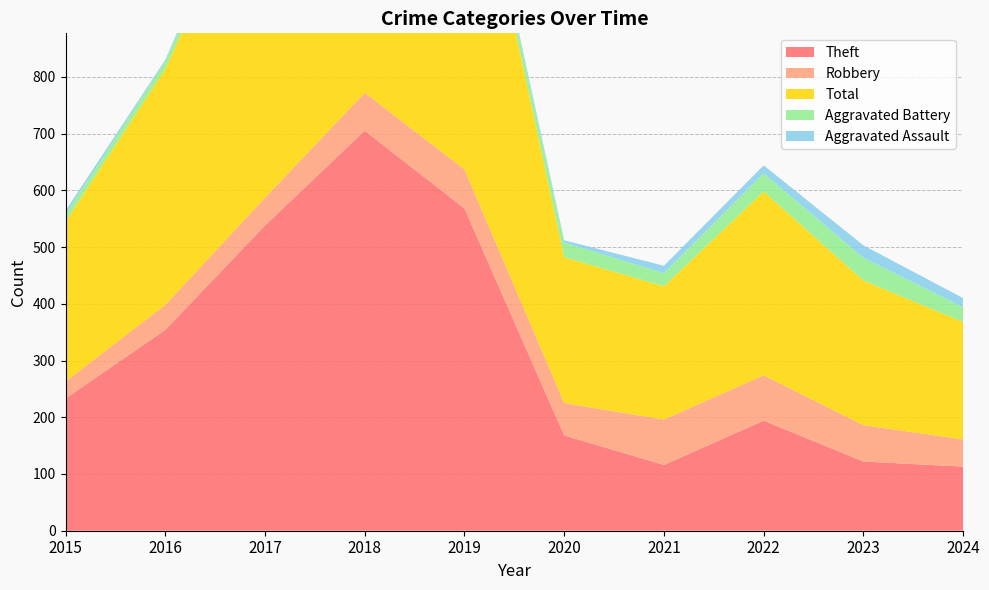

Reading right to left, what are all the values shown in this chart?

Theft: 113	122	194	116	168	568	705	538	354	233
Robbery: 48	64	80	80	57	69	67	49	44	30
Total: 207	255	324	235	257	660	797	617	416	282
Aggravated Battery: 26	40	32	23	26	14	18	17	13	13
Aggravated Assault: 16	22	14	13	4	8	5	12	3	6